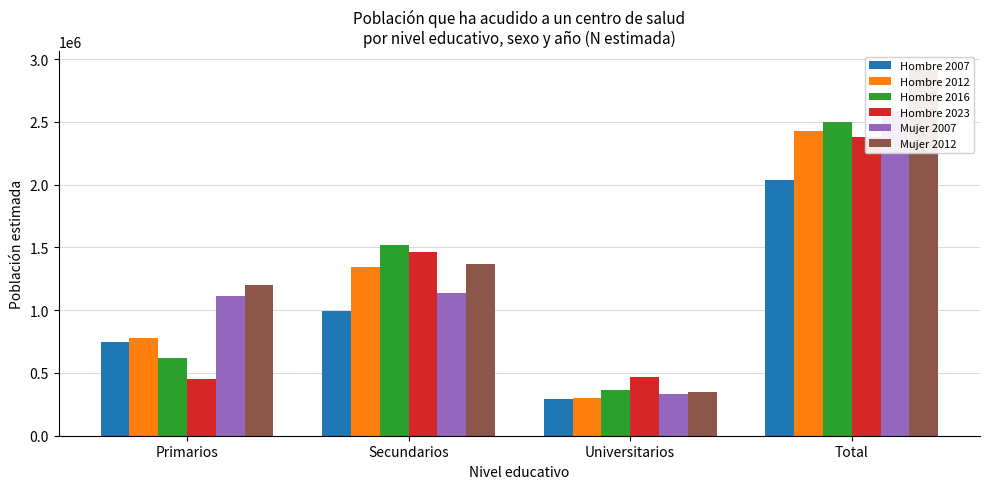

Between Secundarios and Total, which series saw the biggest shift?

Mujer 2012